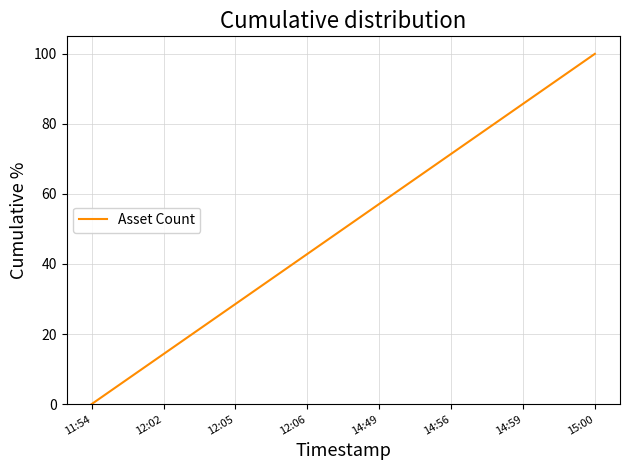

The value at 12:05 is 28.6. True or false?

True